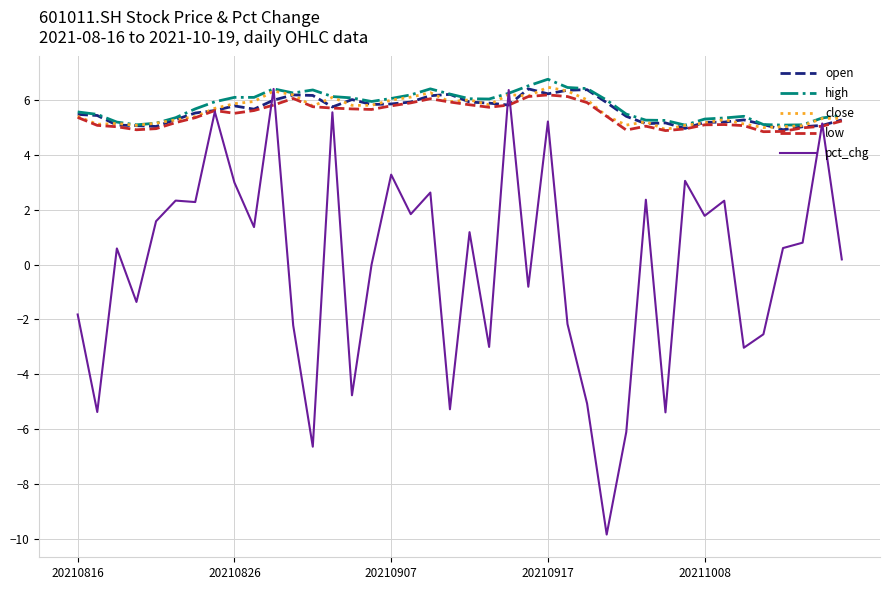

What is the highest value of the high series?

6.8